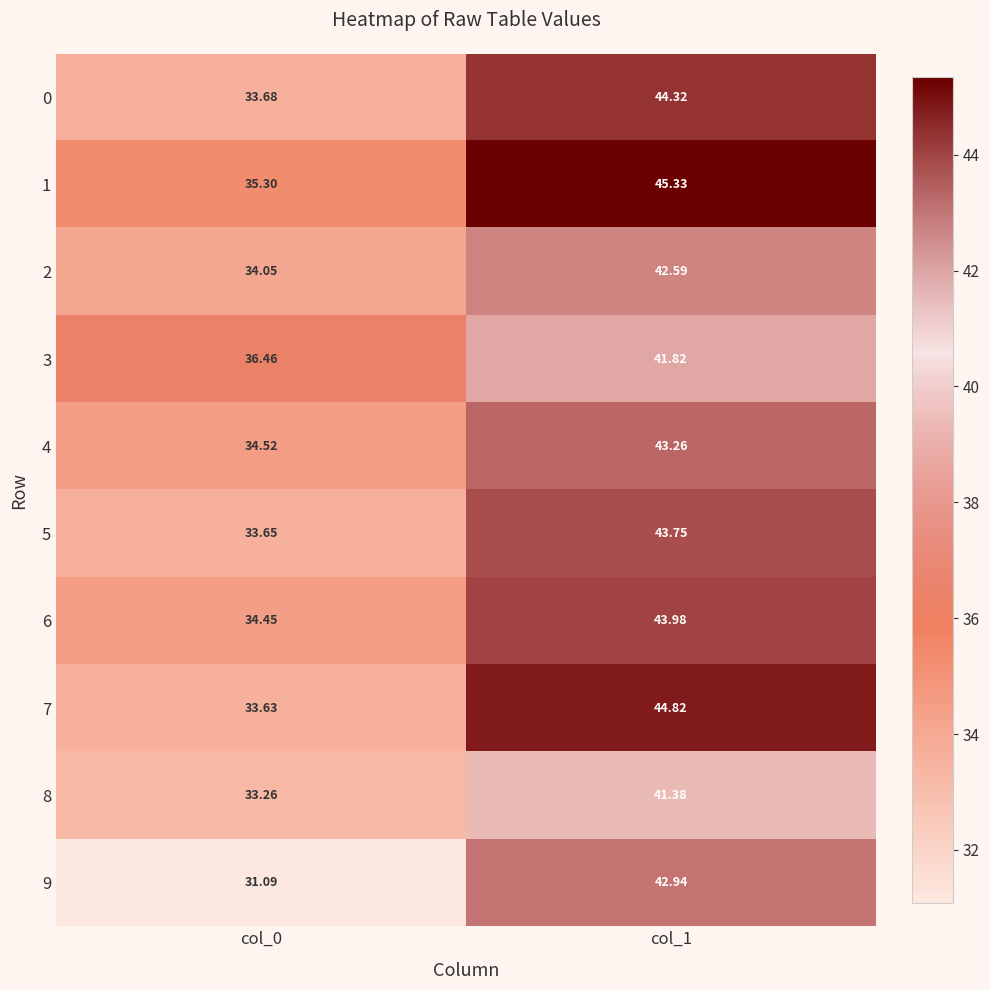

Rank the series at col_1 from highest to lowest value.

1, 7, 0, 6, 5, 4, 9, 2, 3, 8